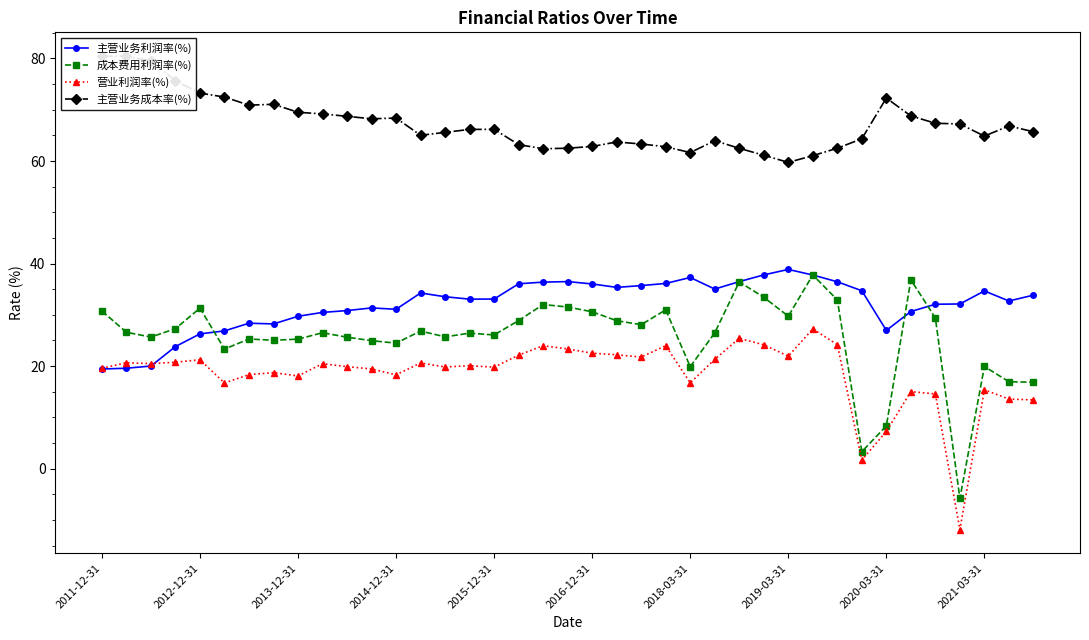

True or false: 主营业务成本率(%) and 营业利润率(%) cross at least once.

False